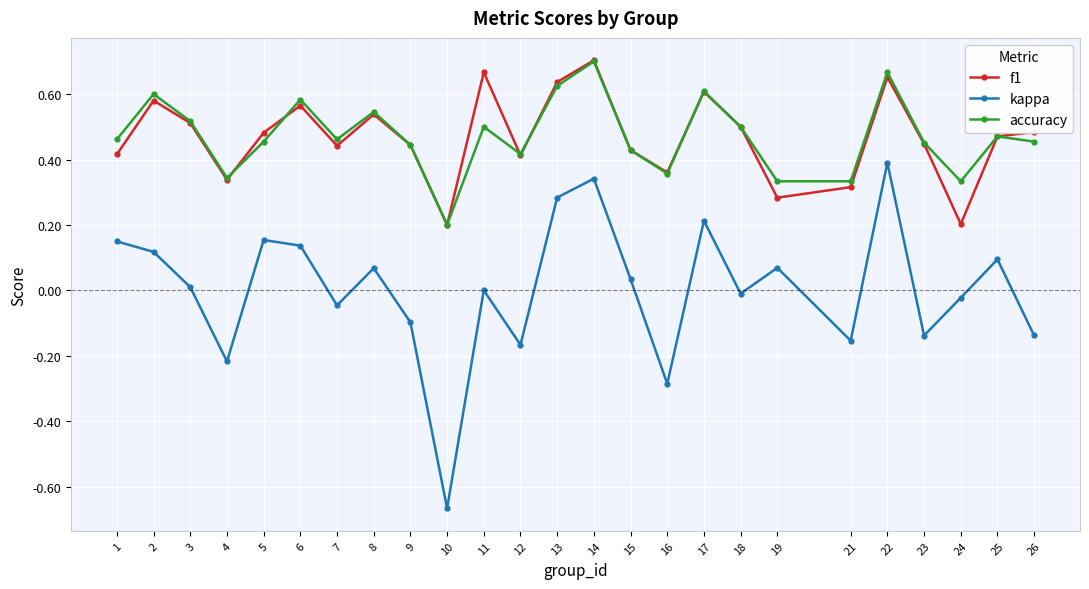

In f1, how many points are higher than both neighbors (excluding endpoints)?

7